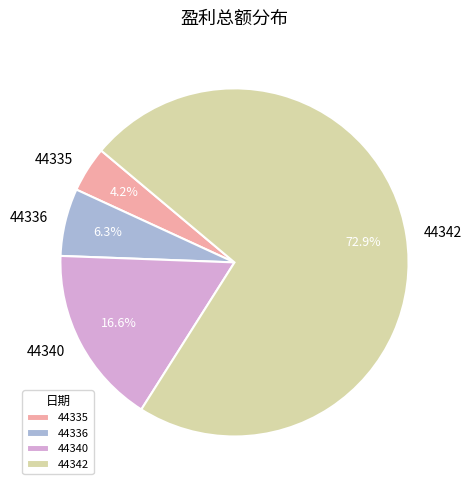

To the nearest percent, what is the average slice percentage?

25%